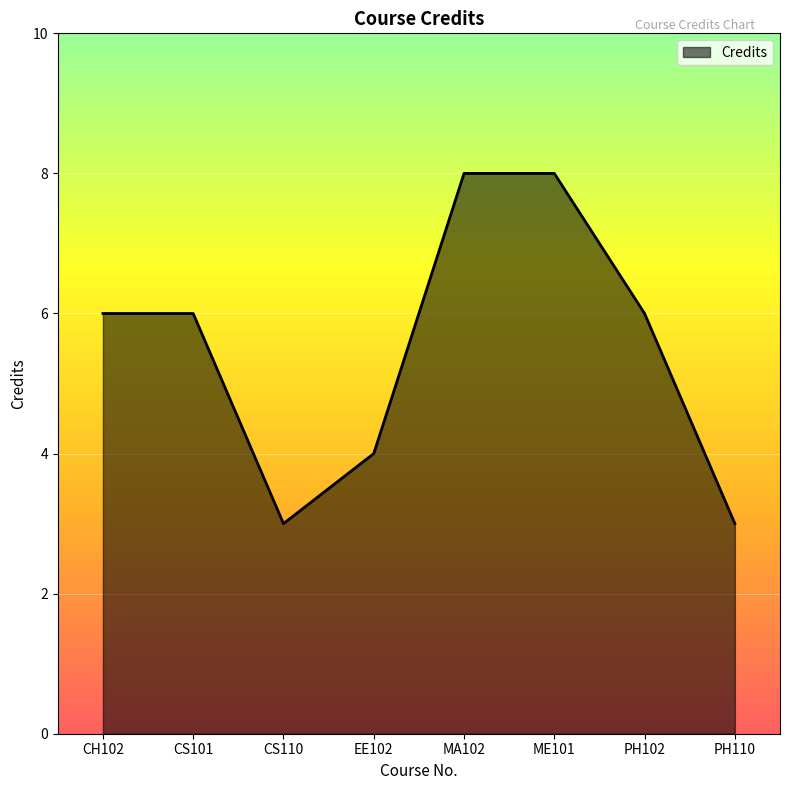

How many lines are shown in the chart?

1